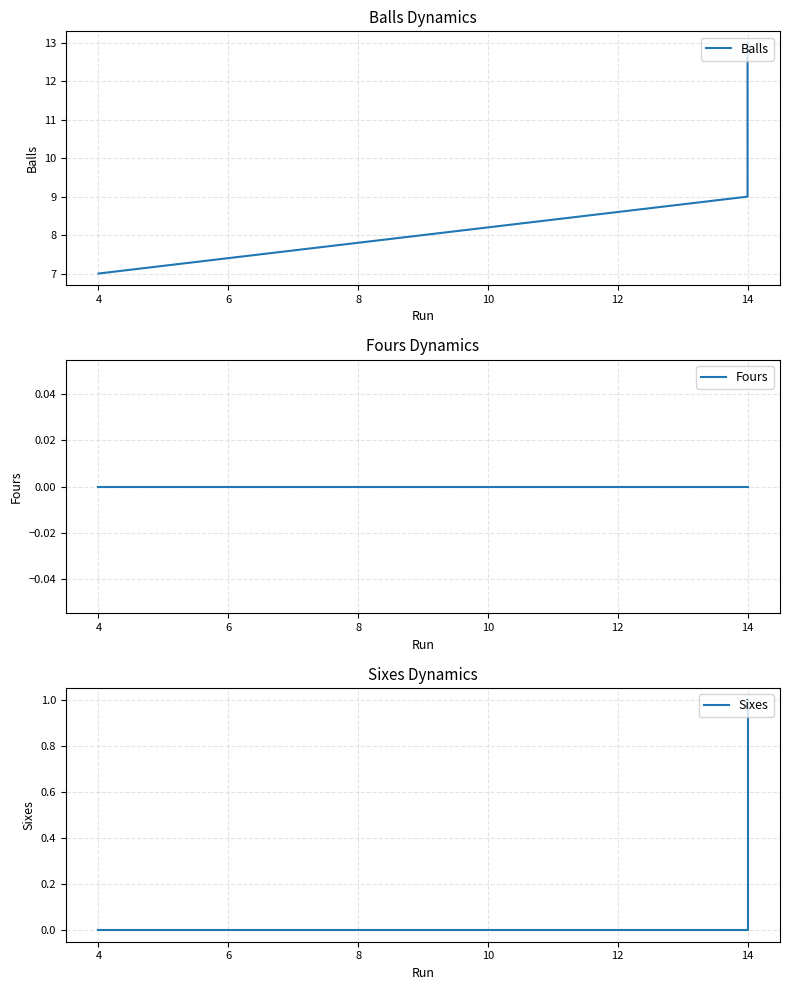

What are all the series names shown in the legend?

Balls, Fours, Sixes